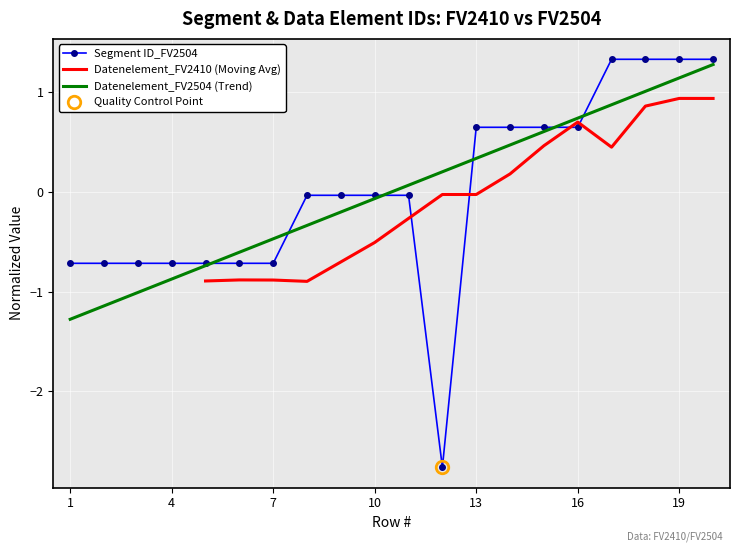

What is the highest value of the Segment ID_FV2504 series?

1.3